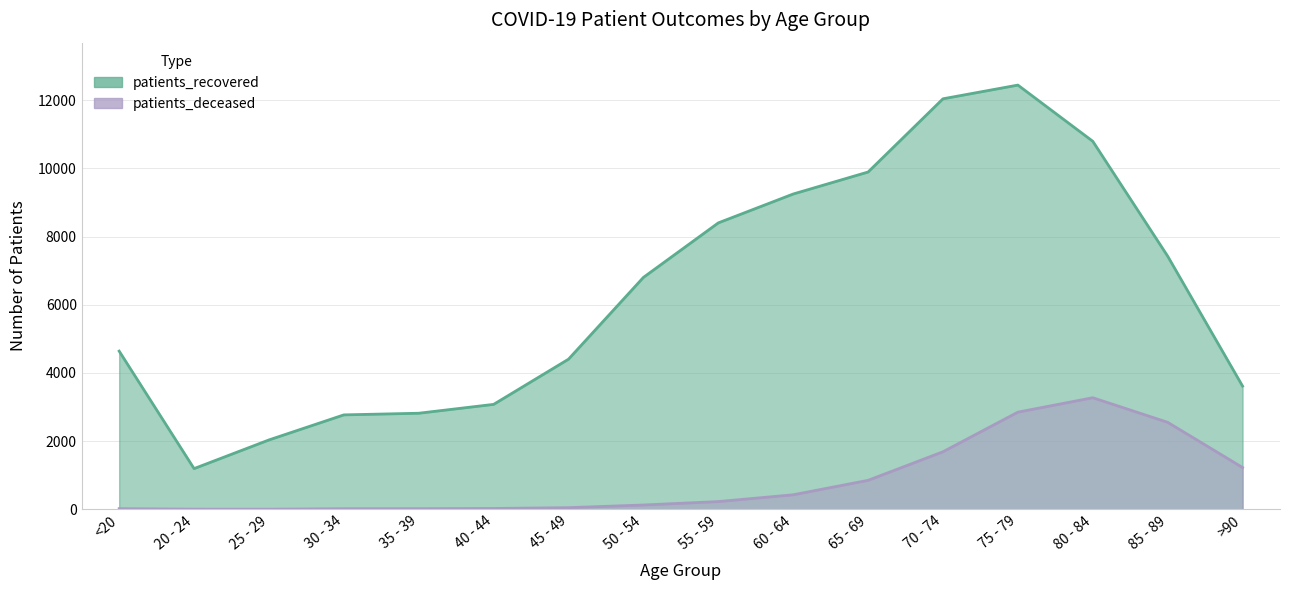

Reading left to right, what are all the values shown in this chart?

patients_recovered: <20=4640	20 - 24=1194	25 - 29=2035	30 - 34=2770	35 - 39=2818	40 - 44=3078	45 - 49=4404	50 - 54=6803	55 - 59=8402	60 - 64=9249	65 - 69=9894	70 - 74=12042	75 - 79=12444	80 - 84=10796	85 - 89=7426	>90=3615
patients_deceased: <20=19	20 - 24=4	25 - 29=3	30 - 34=17	35 - 39=18	40 - 44=24	45 - 49=48	50 - 54=126	55 - 59=227	60 - 64=426	65 - 69=850	70 - 74=1688	75 - 79=2850	80 - 84=3273	85 - 89=2552	>90=1226